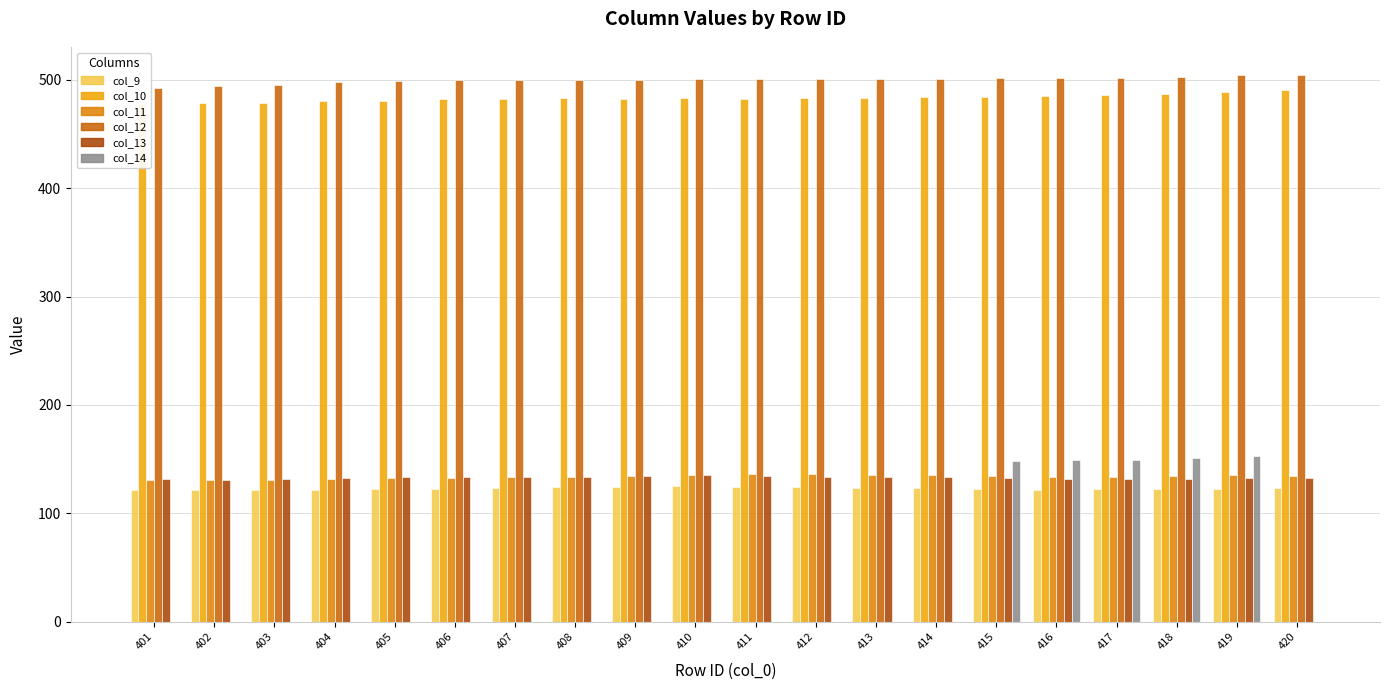

Which has a higher value, 411 or 420?

411